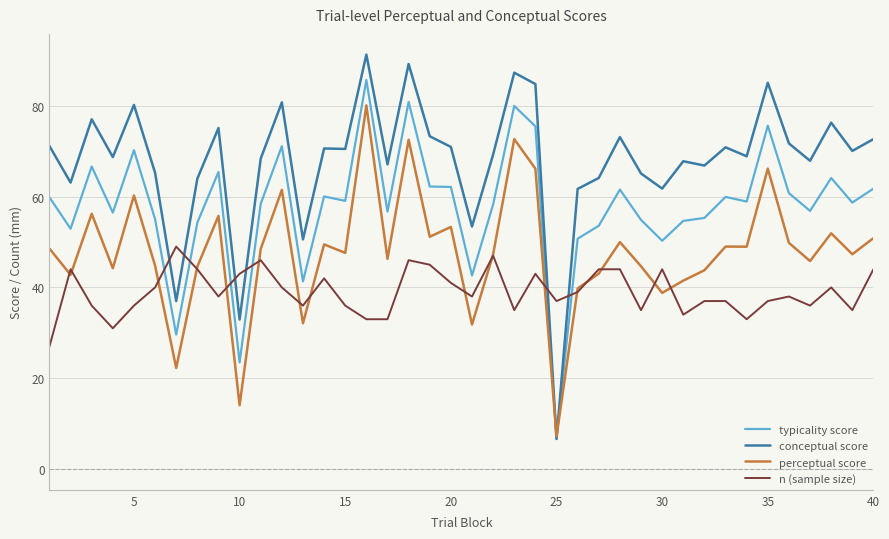

Which series has the largest total across all categories?

conceptual score